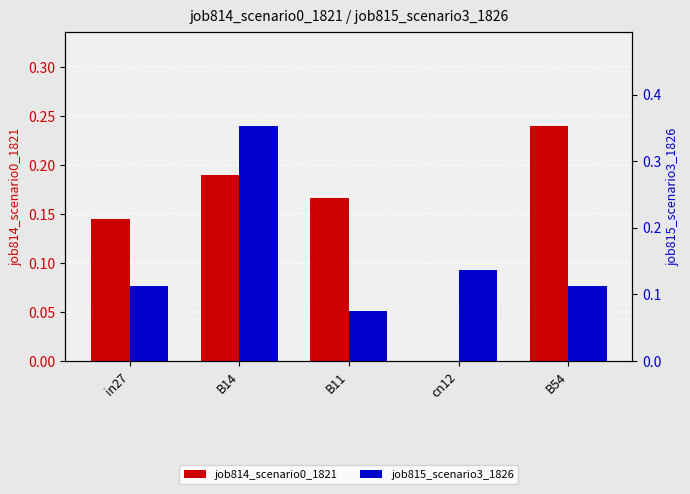

Reading left to right, extract all data points from this chart.

job814_scenario0_1821: 0.1	0.2	0.2	0.0	0.2
job815_scenario3_1826: 0.1	0.4	0.1	0.1	0.1